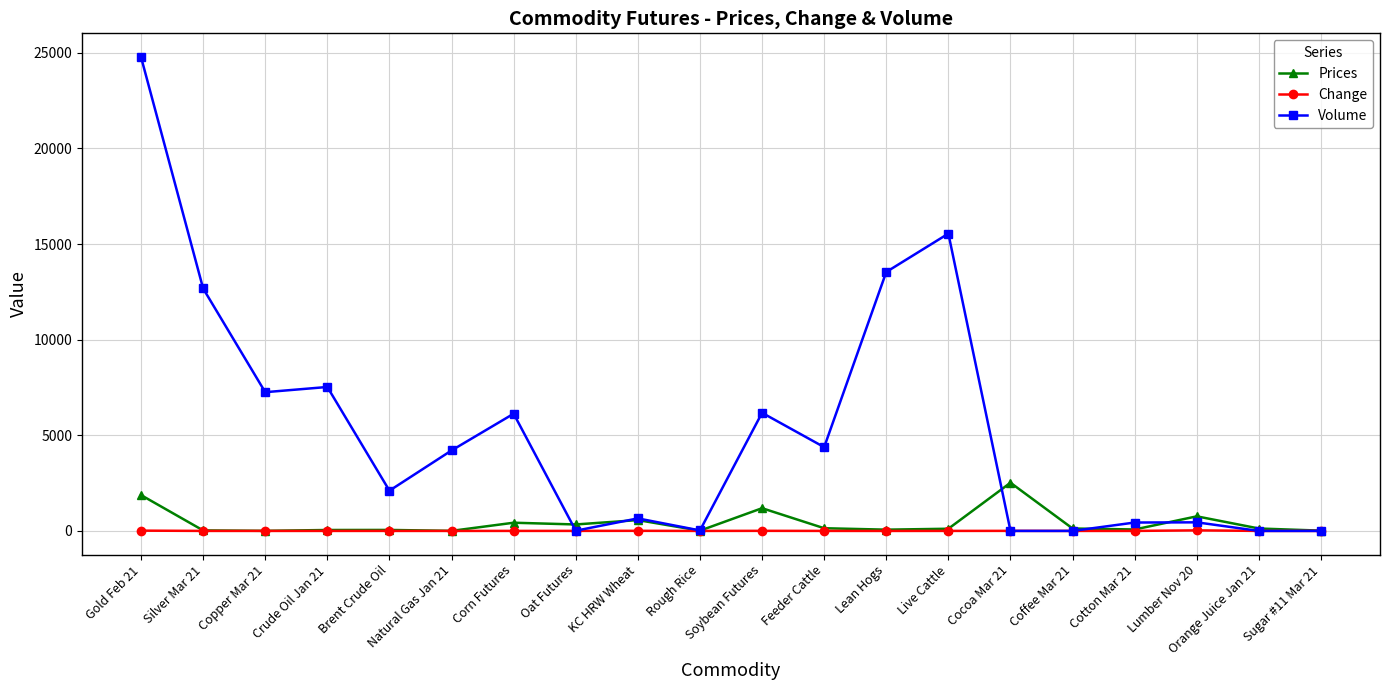

Which series has the largest range (max minus min)?

Volume